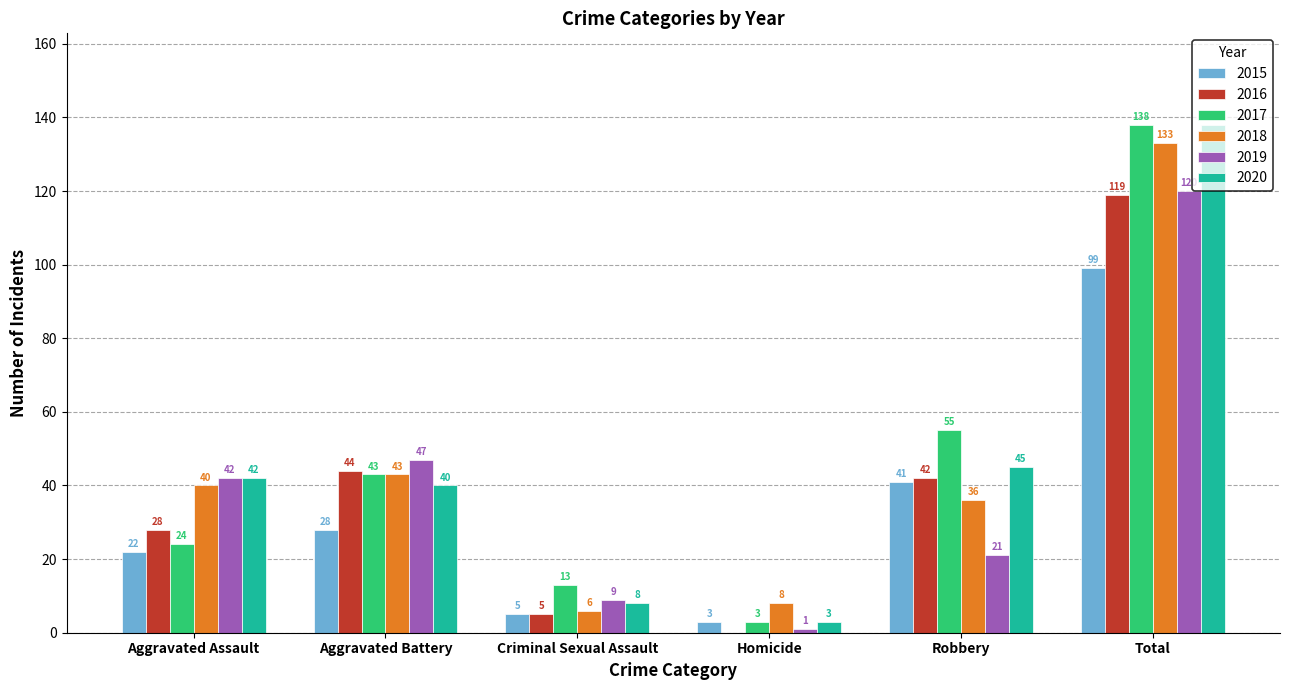

How many values in 2016 are above zero?

5